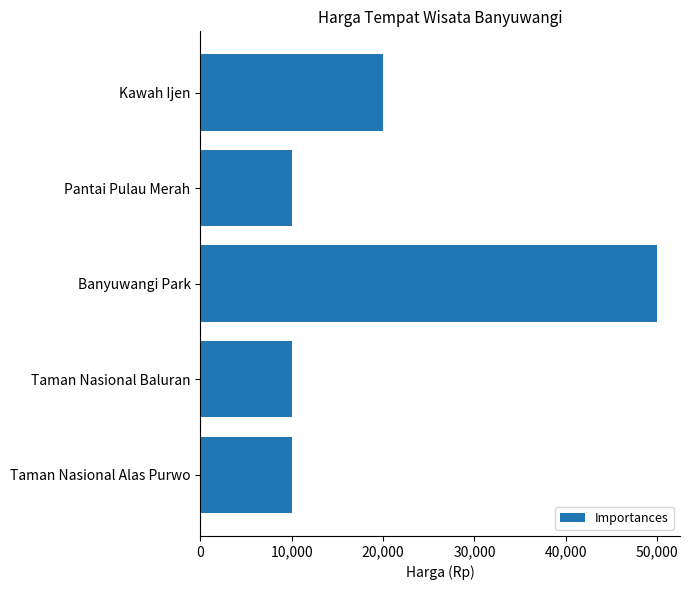

What is the greatest value displayed?

50000